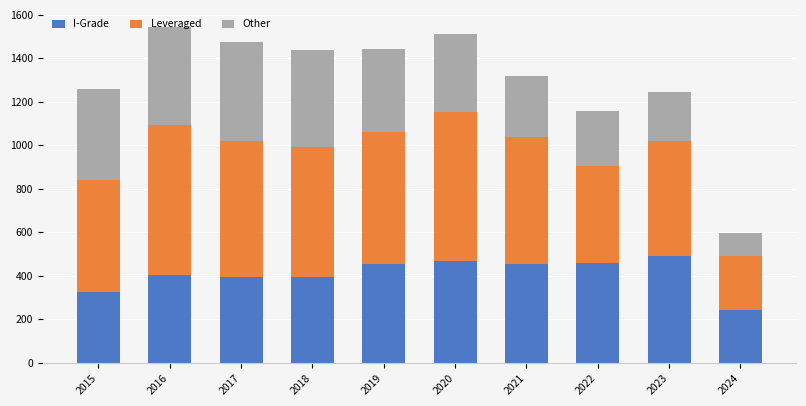

Is it true that I-Grade equals 265 at 2020?

False